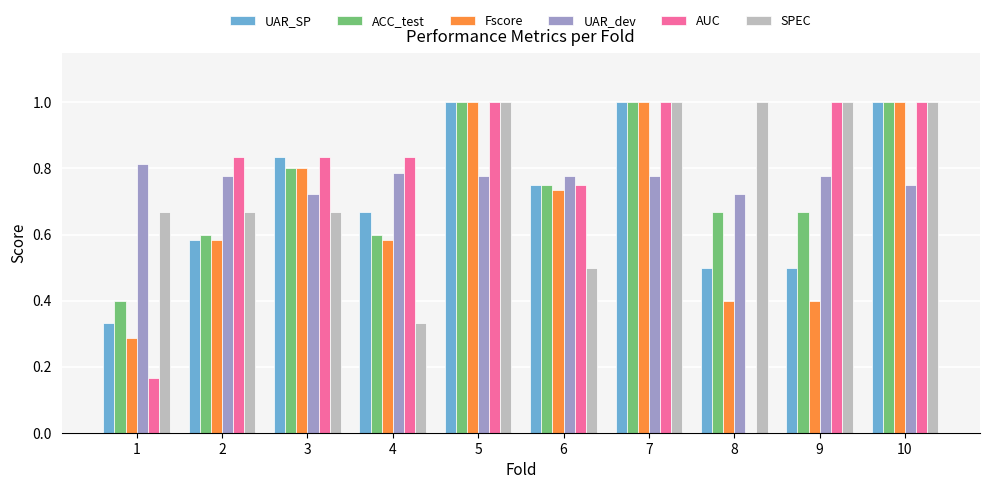

What is the greatest value displayed?

1.0